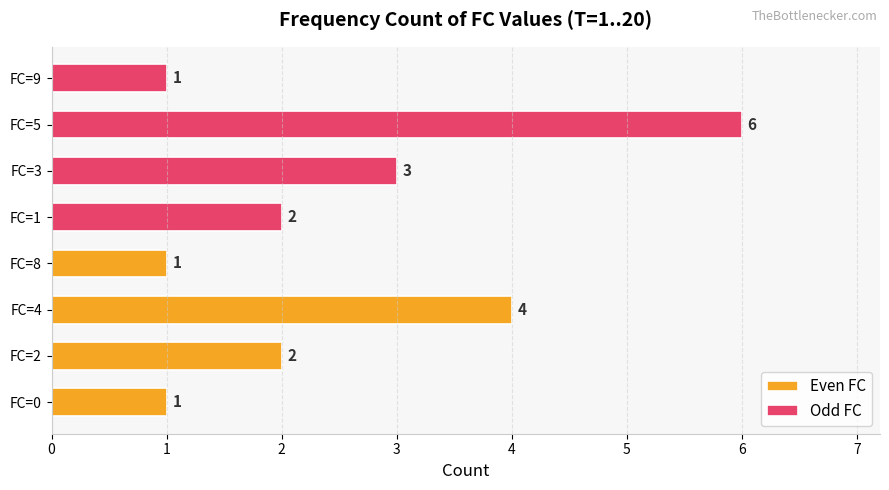

Reading right to left, list all the values displayed in this chart.

Even FC: 1	4	2	1
Odd FC: 1	6	3	2